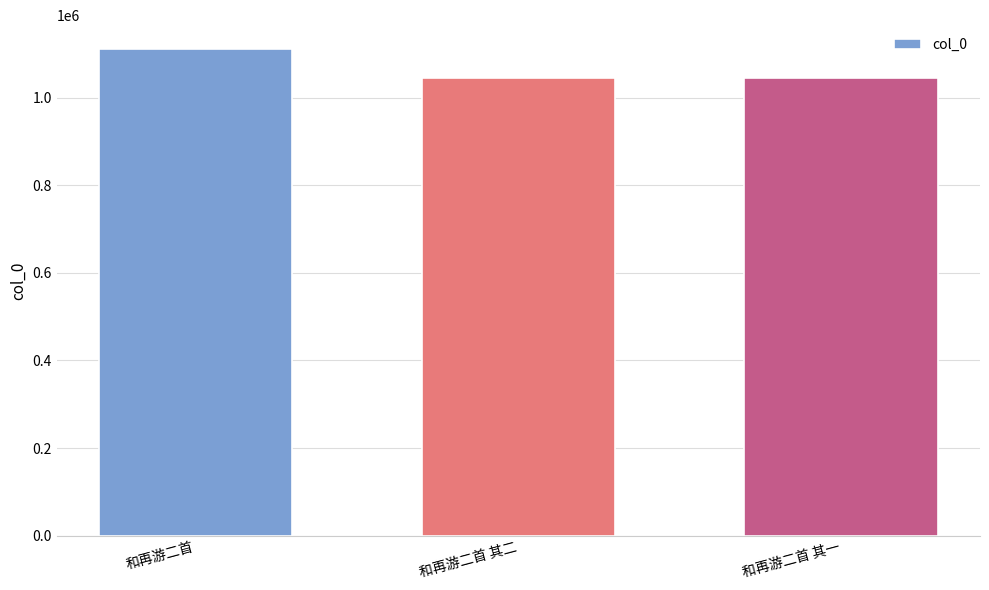

Is it true that the value at 和再游二首 其二 is 262625?

False